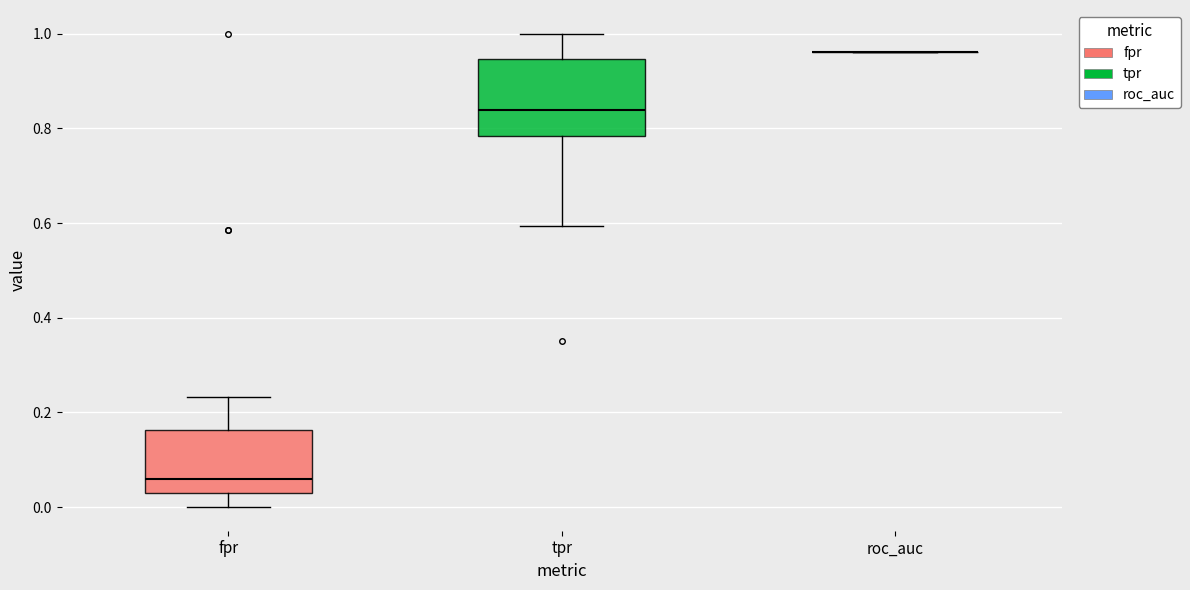

Where does the lower whisker of the box for tpr end on the y-axis? The values are not printed on the chart, so give them approximately, as read against the axis.

0.60